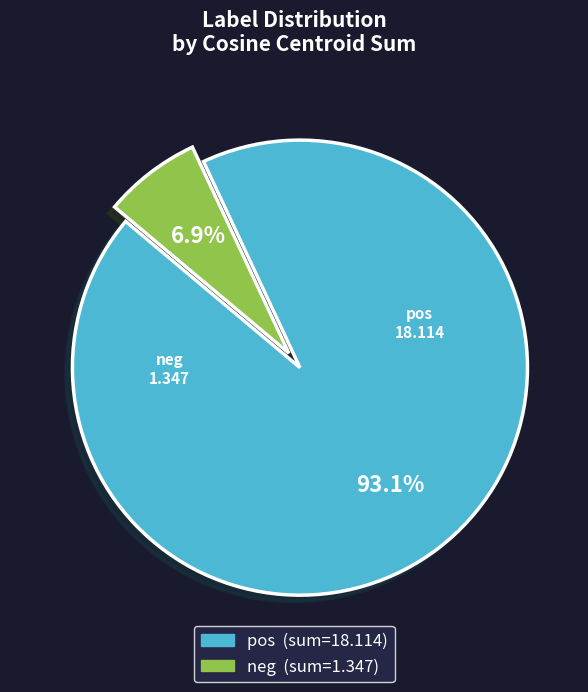

Does any single category account for the majority?

Yes